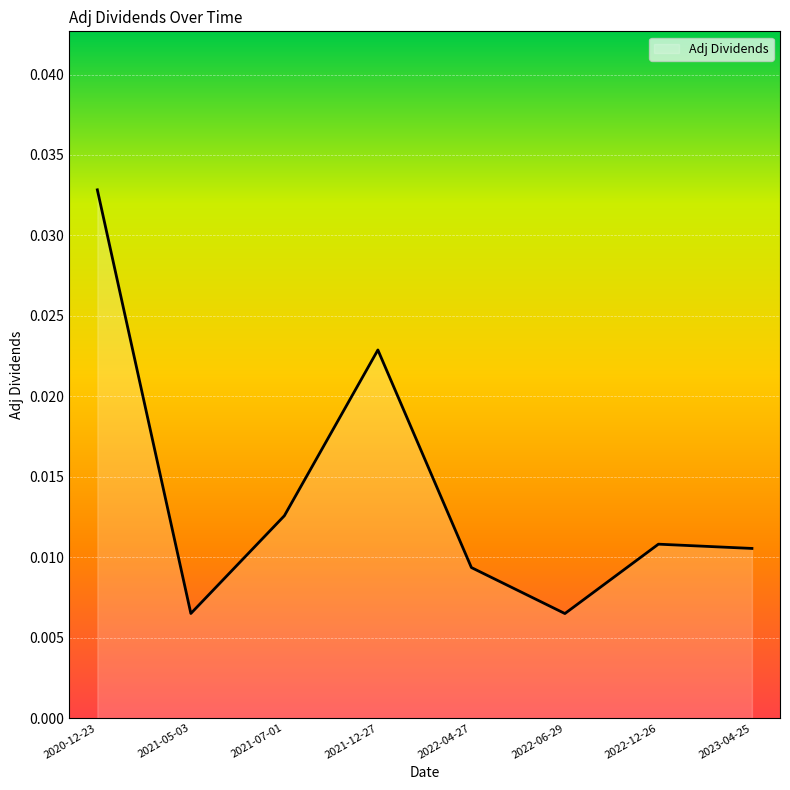

True or false: there are more than 0 points higher than both neighbors.

True